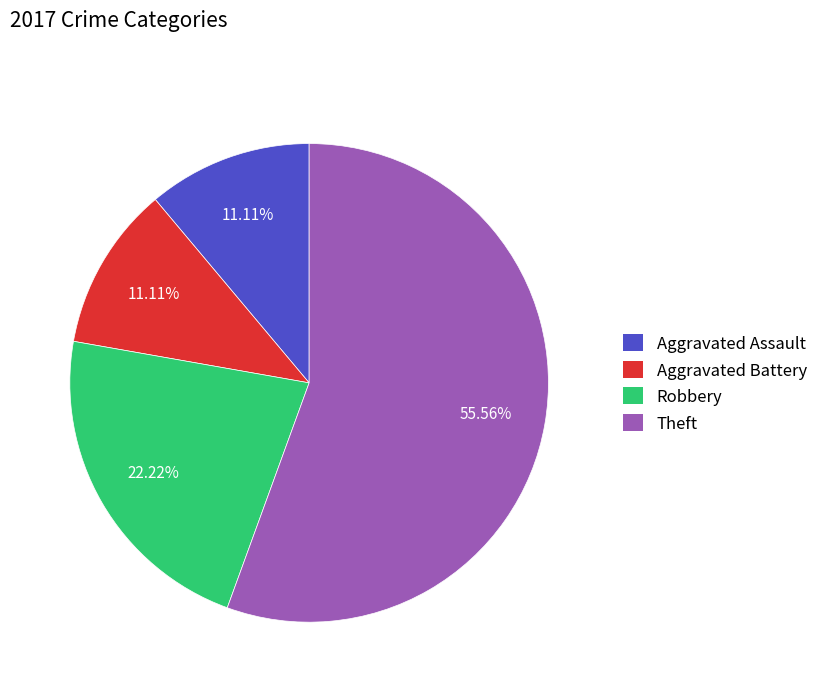

How many segments does this pie chart have?

4